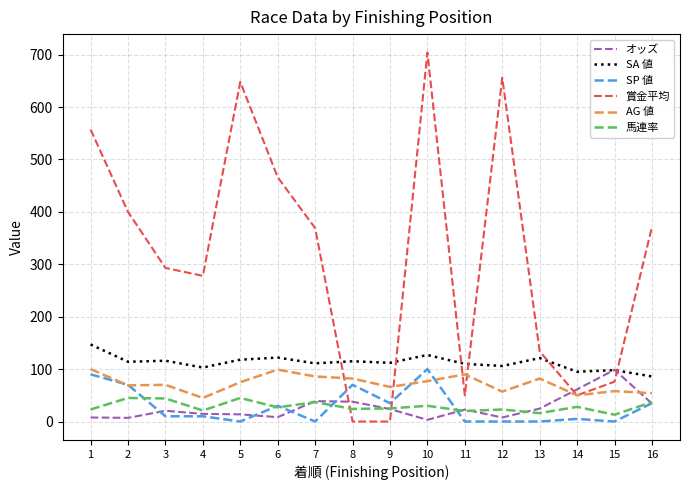

At how many categories does at least one series exceed 70?

16